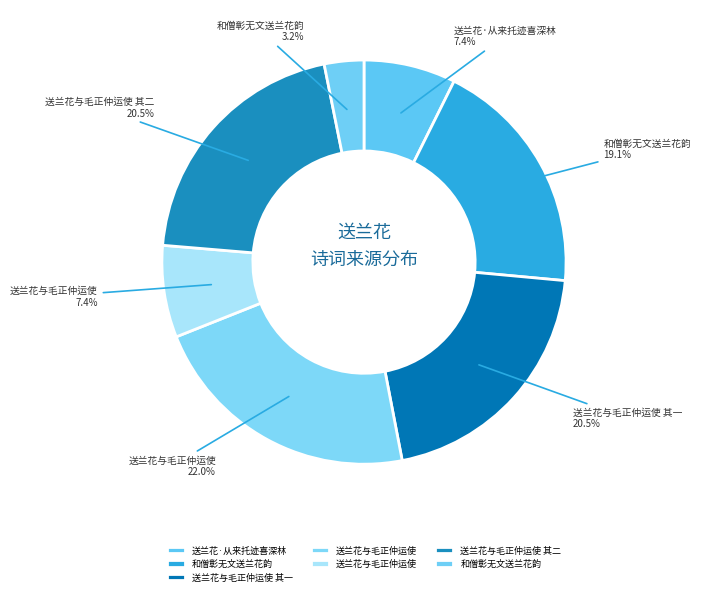

Which category has the smallest portion of the pie?

和僧彰无文送兰花韵